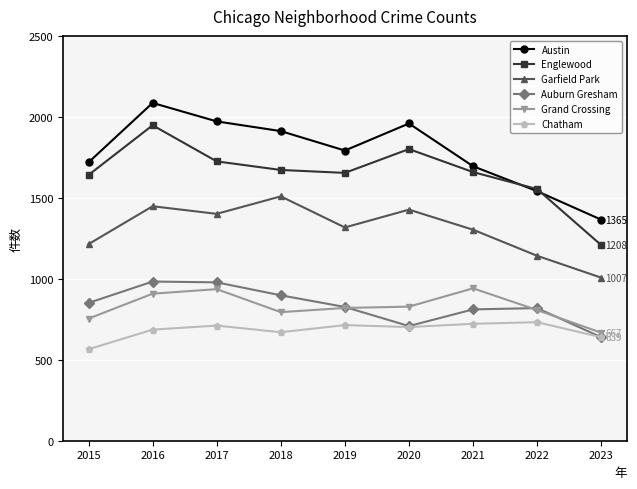

What is the total value across all series at 2016?

8059